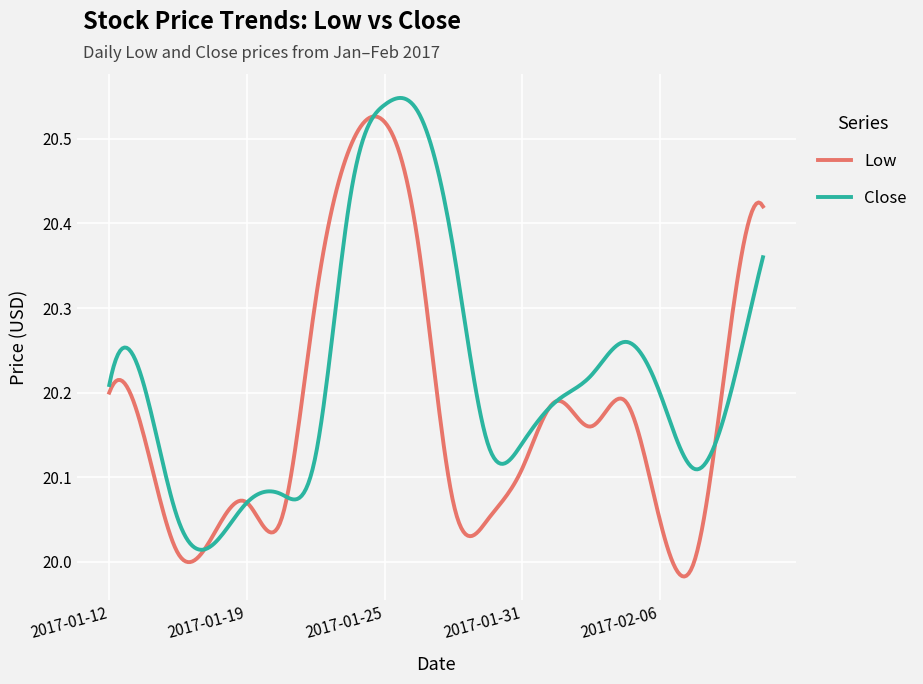

Rank the series by their average value, from highest to lowest.

Close, Low